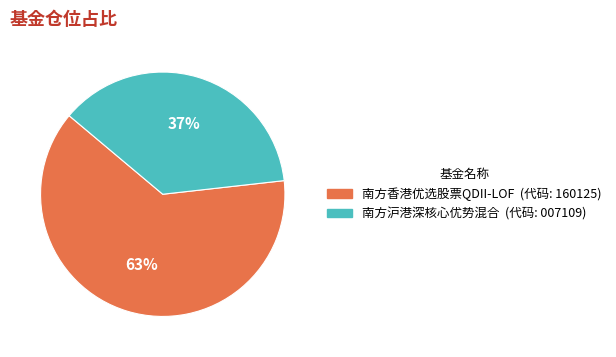

How many segments does this pie chart have?

2